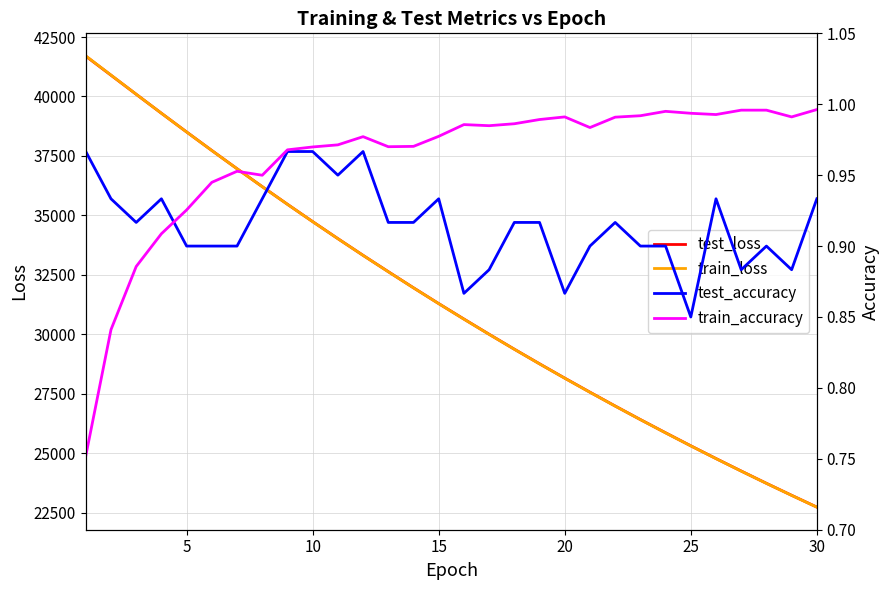

How many categories are shown in the chart?

30